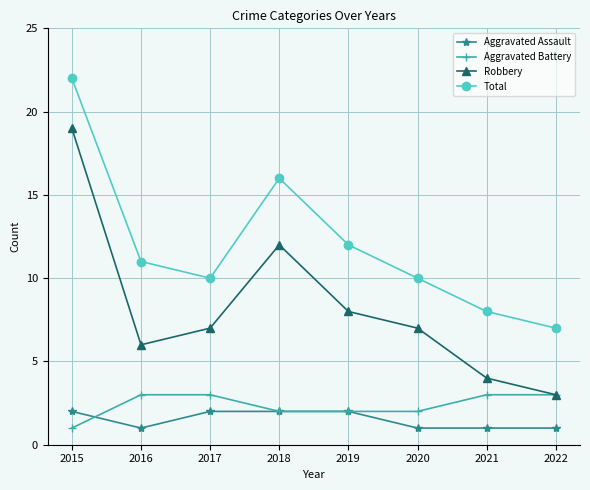

What is the average value of the Aggravated Assault series?

2